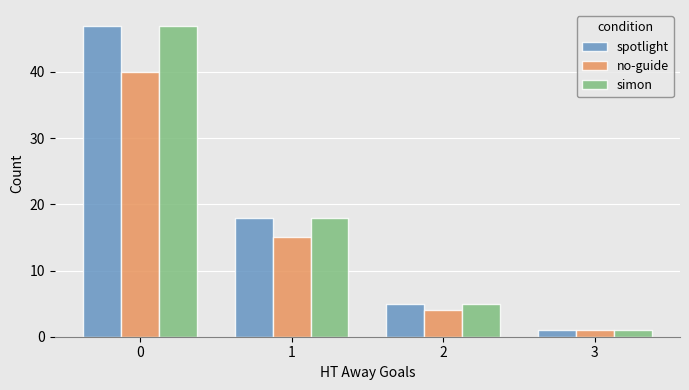

The no-guide series shows 40 at 0. True or false?

True